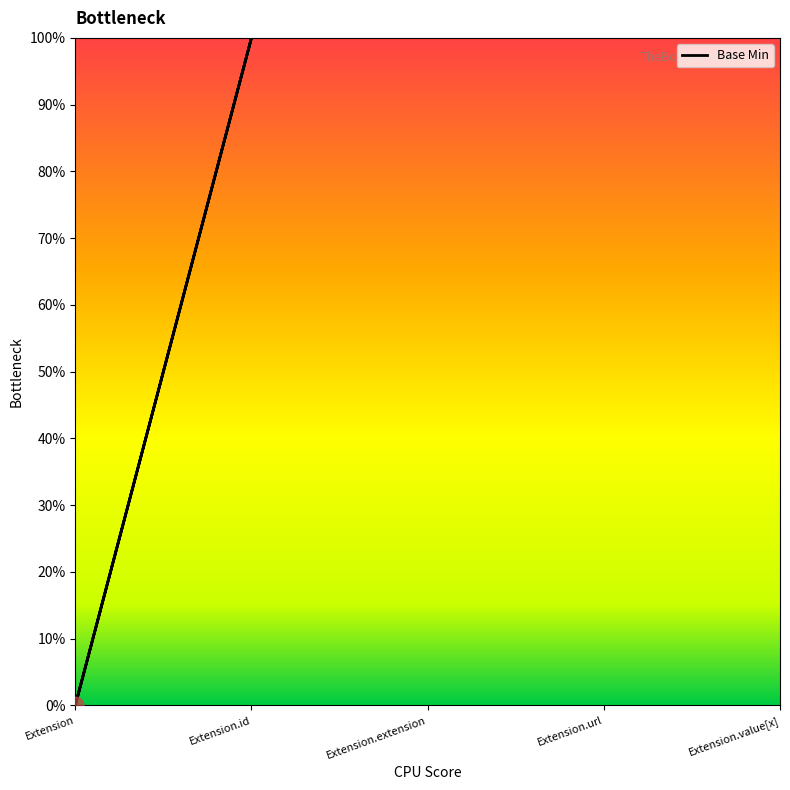

Between Extension.id and Extension, which is larger?

Extension.id